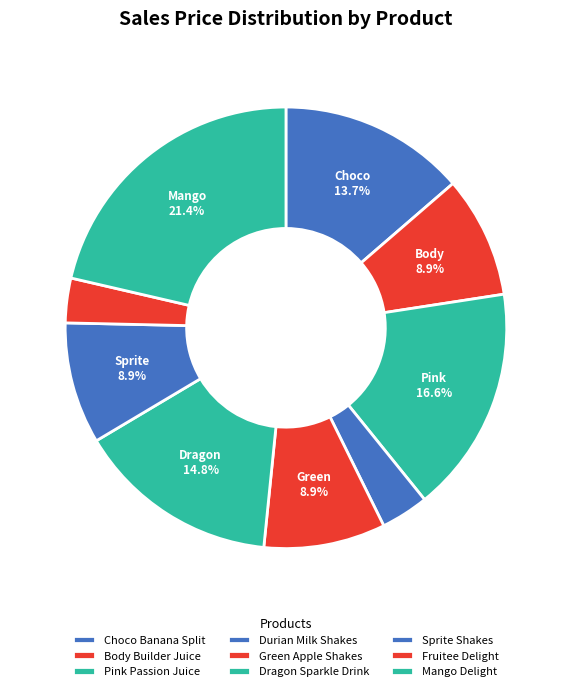

To the nearest percent, what is the average slice percentage?

11%